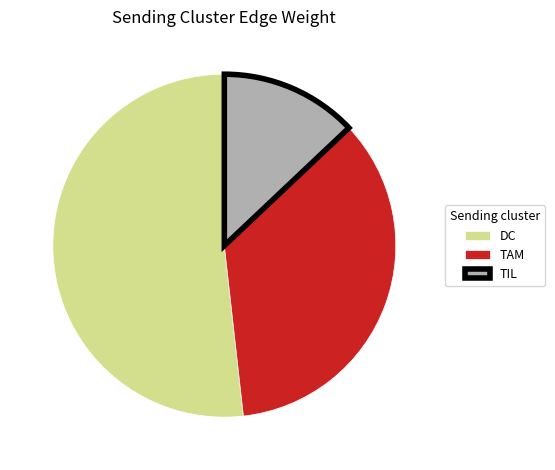

Which slice is the largest?

DC